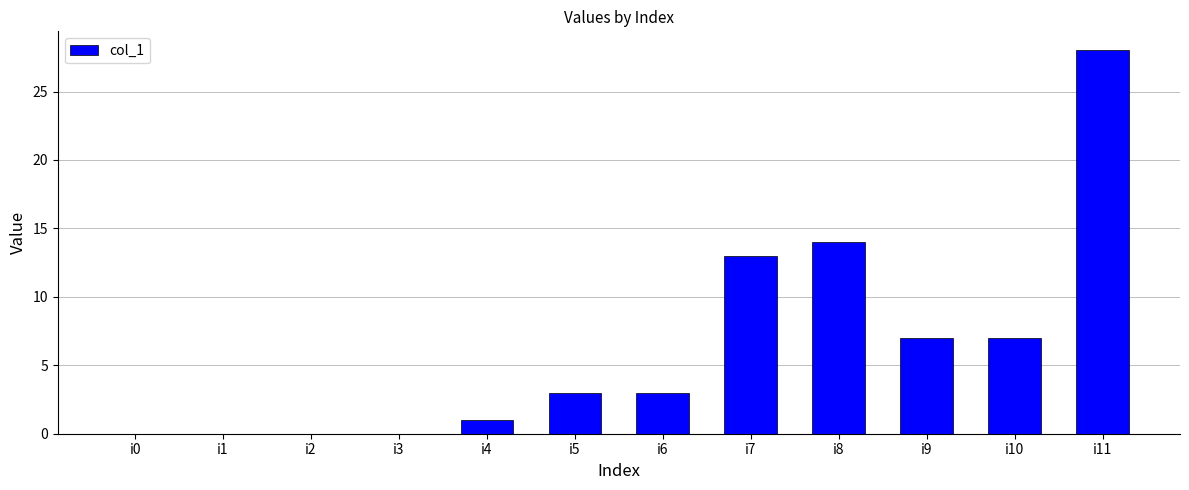

At which category does the chart reach its peak across all series?

i11